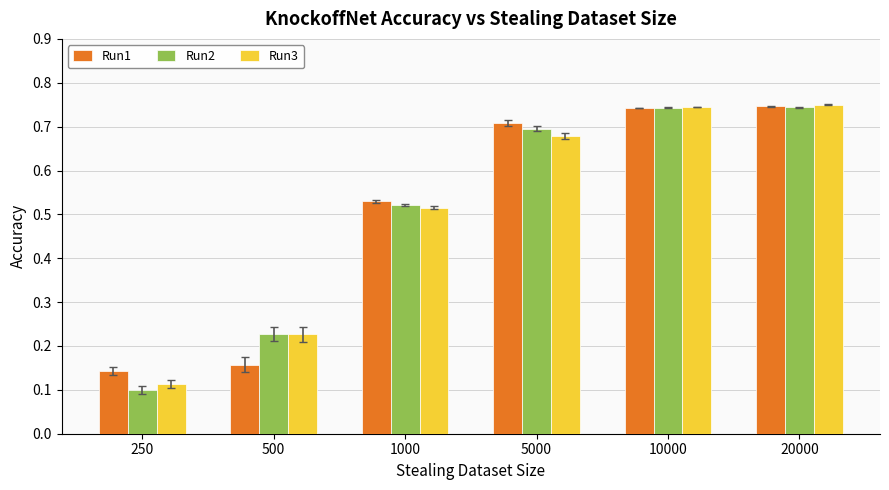

Count the Run2 values in the range 0 to 1.

6